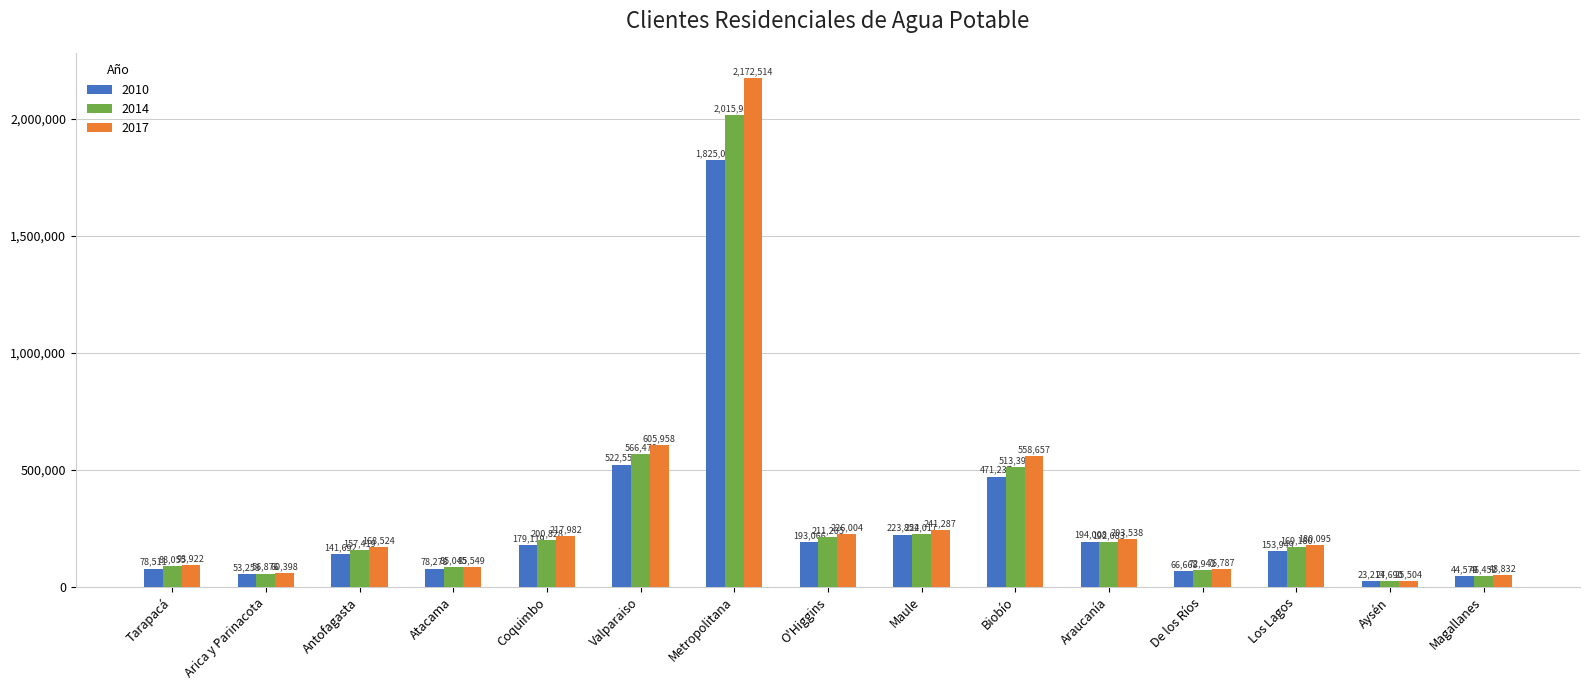

List the series in order of their overall mean, highest first.

2017, 2014, 2010